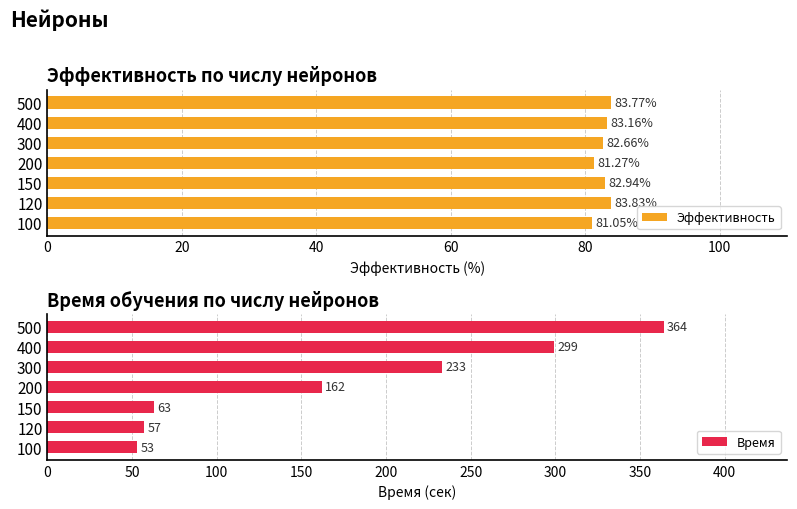

What is the minimum value shown in the chart?

53.0